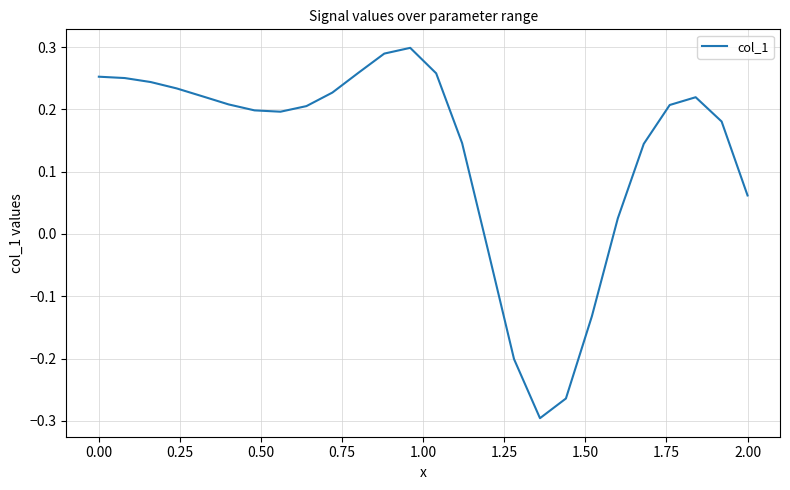

What is the difference between the maximum and minimum values?

0.6